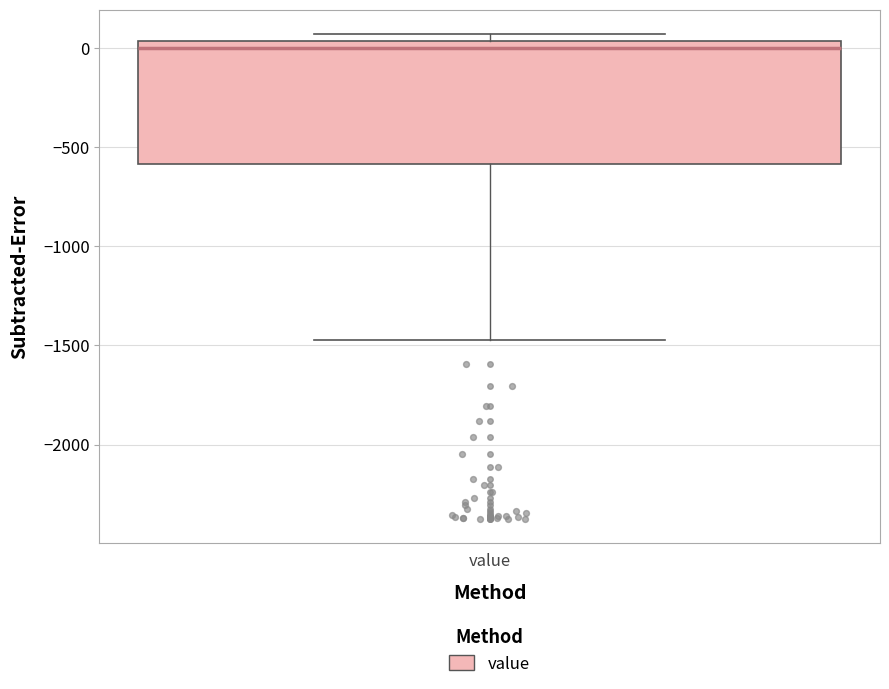

Where is the upper edge of the box for value on the y-axis? The values are not printed on the chart, so give them approximately, as read against the axis.

50